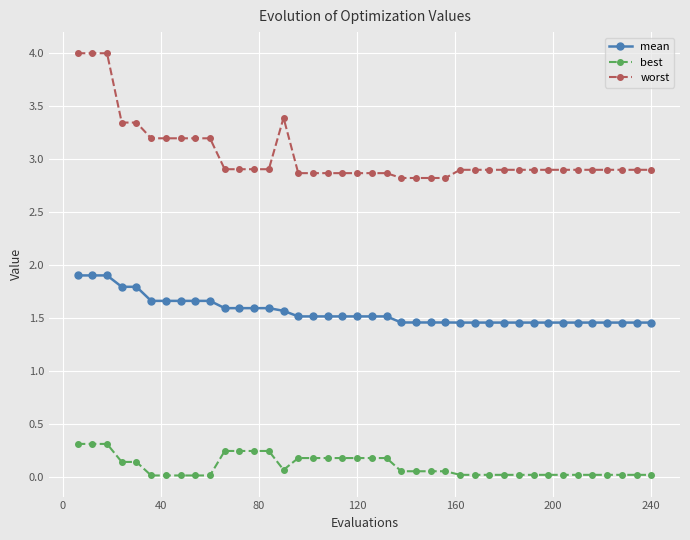

What is the value of the mean point at the 3rd from the left?

1.9